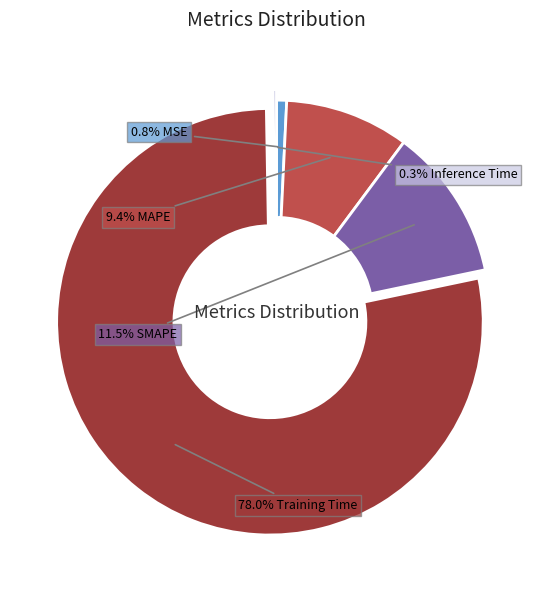

Does any single category account for the majority?

Yes